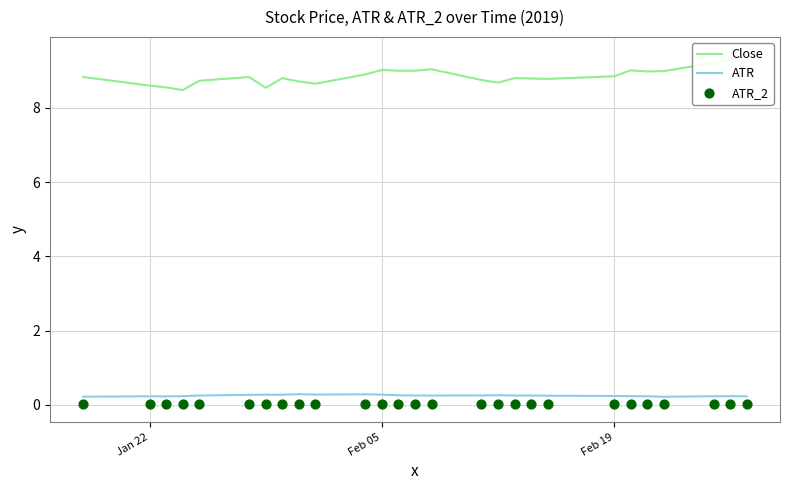

What are all the series names shown in the legend?

Close, ATR, ATR_2